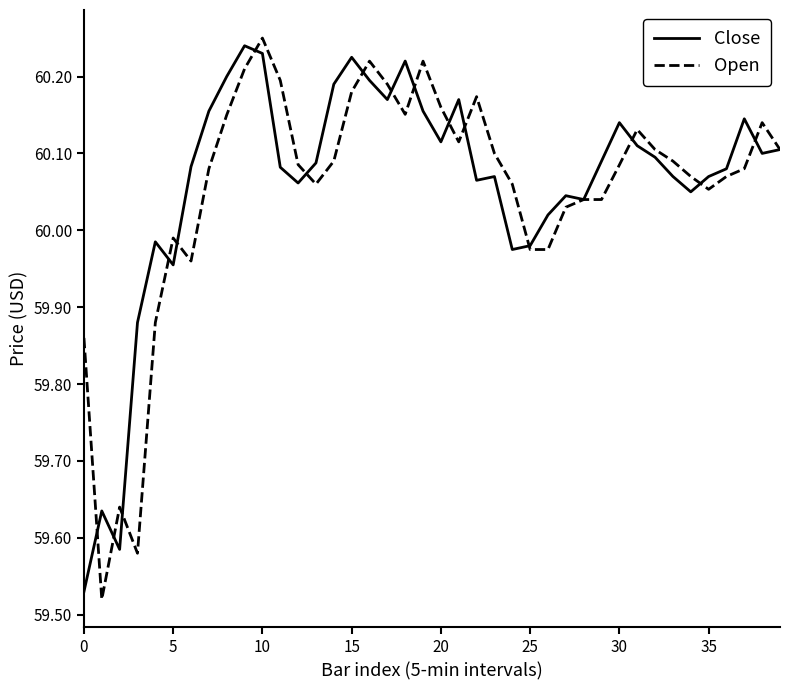

How many times do Open and Close cross each other?

16